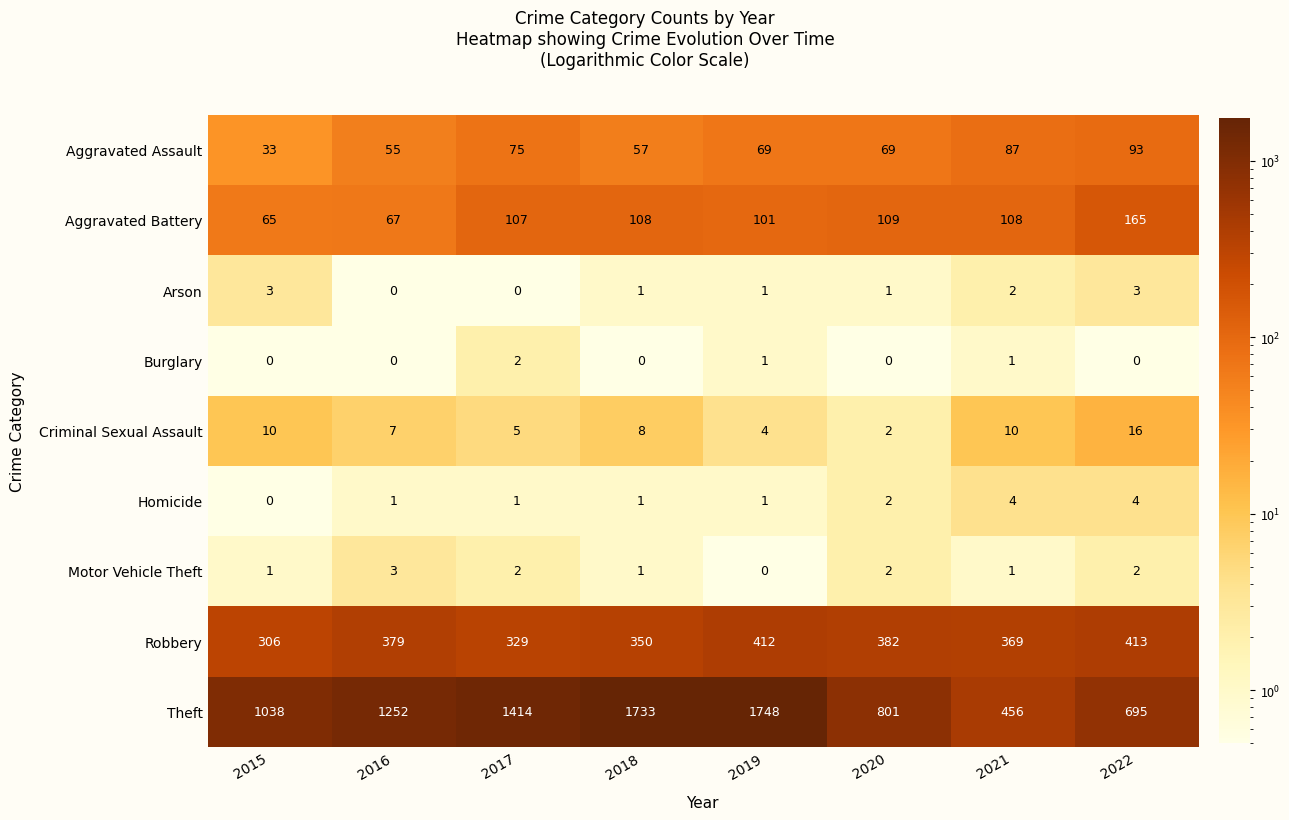

Which series has the largest total across all categories?

Theft